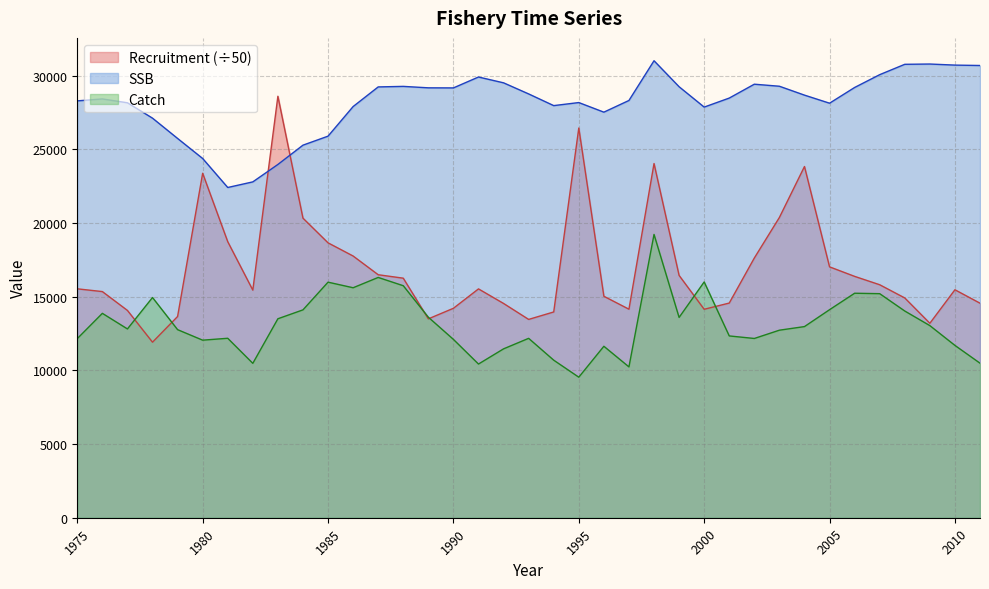

Rank the series by their average value, from highest to lowest.

SSB, Recruitment (÷50), Catch